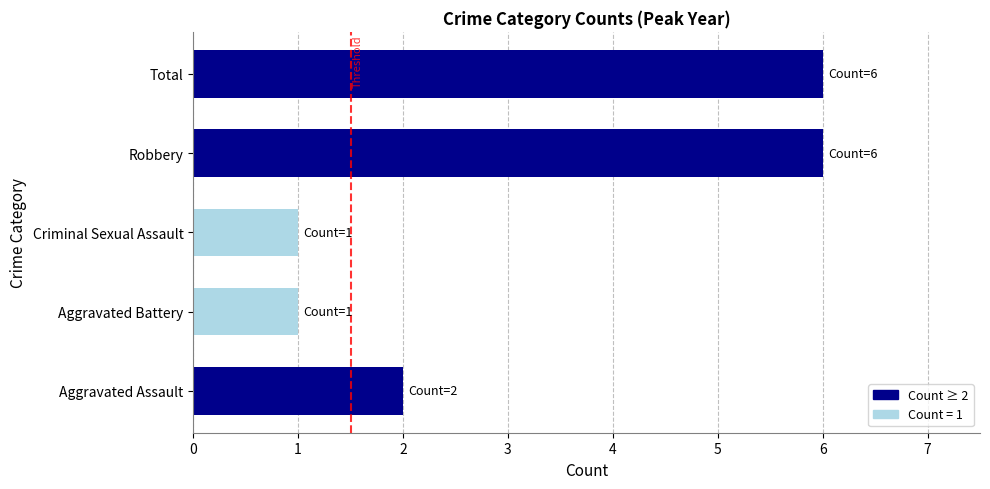

Reading bottom to top, list all the values displayed in this chart.

2	1	1	6	6